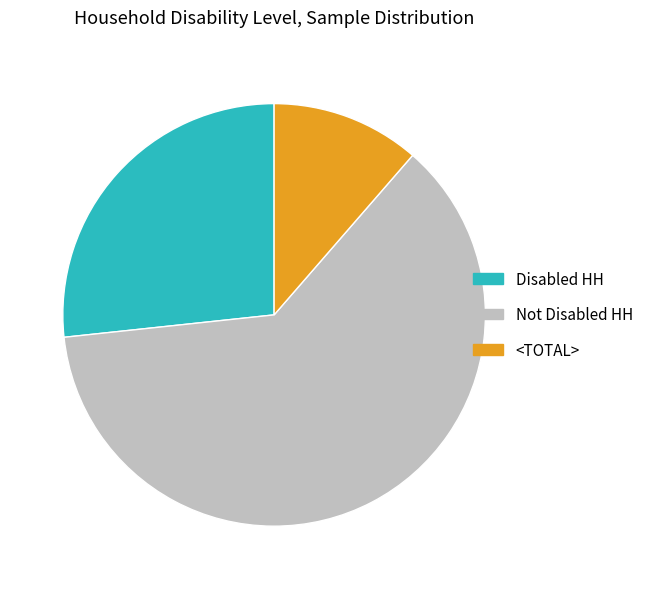

Approximately how many times larger is the value at <TOTAL> compared to Not Disabled HH?

0.2